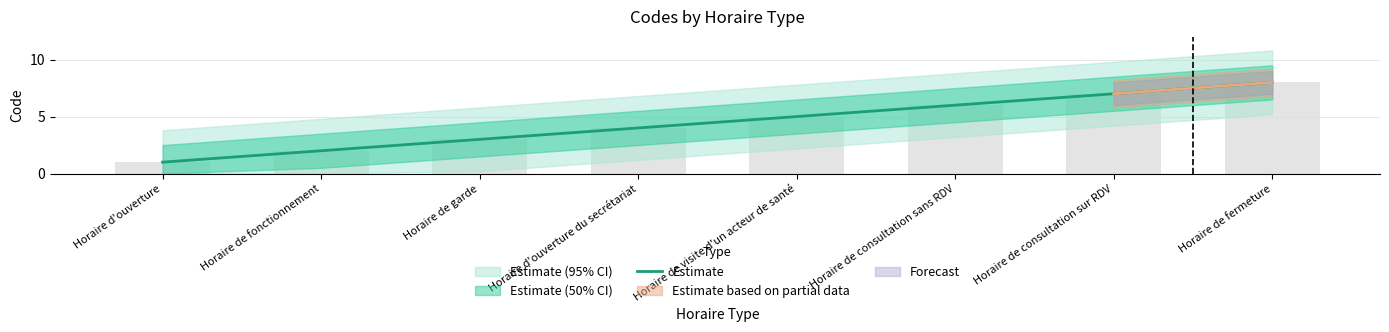

What is the difference between the maximum and minimum values?

7